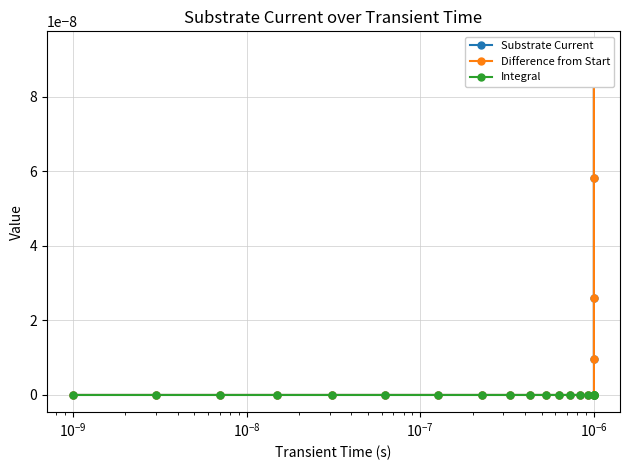

Where is the first local maximum for Substrate Current?

$\mathdefault{10^{-9}}$